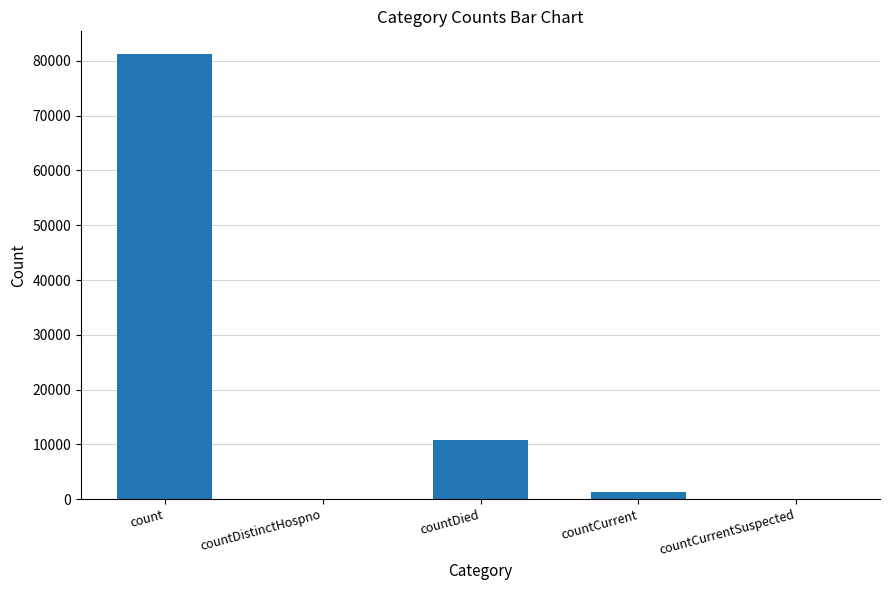

What is the sum of all values?

93362